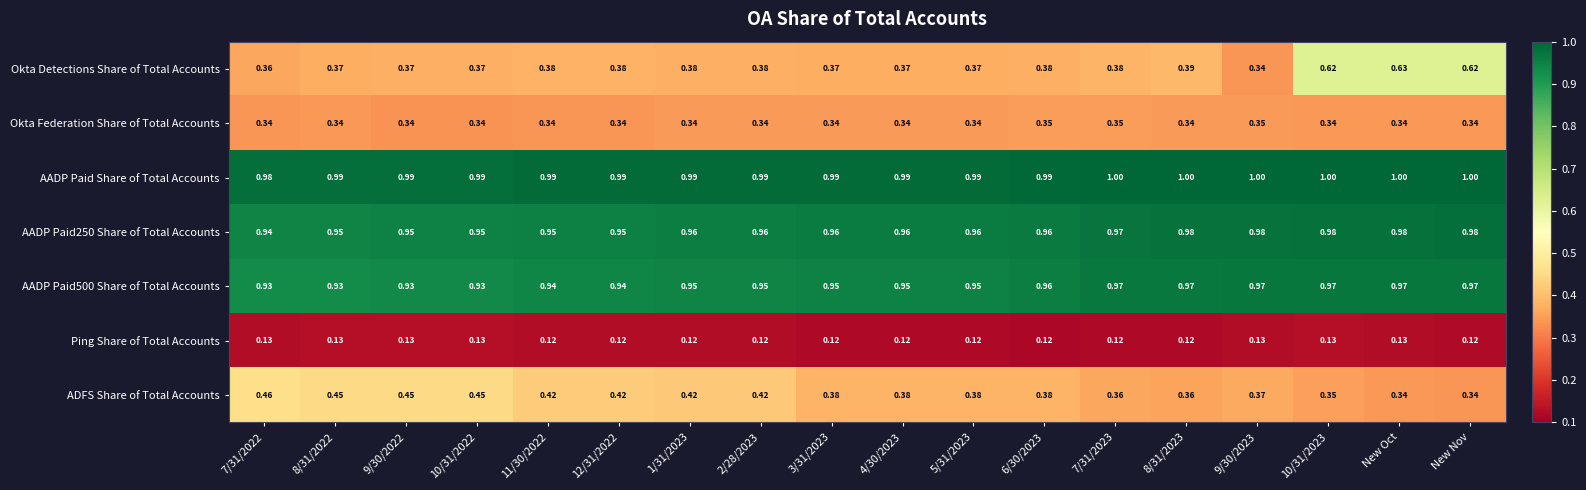

Which series has the widest spread of values?

Okta Detections Share of Total Accounts